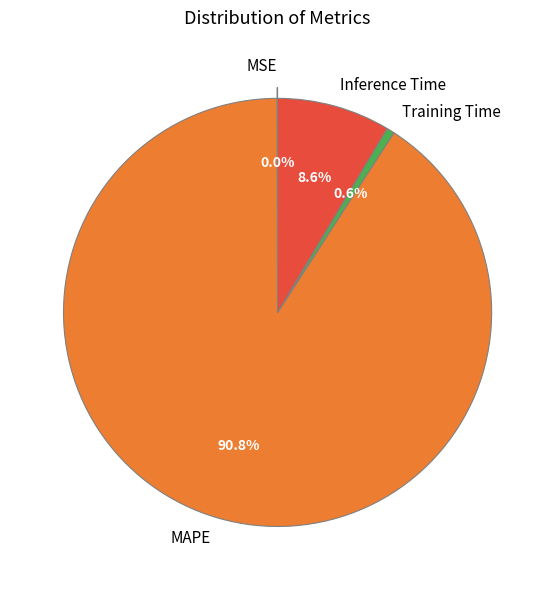

Between Training Time and MAPE, which is larger?

MAPE